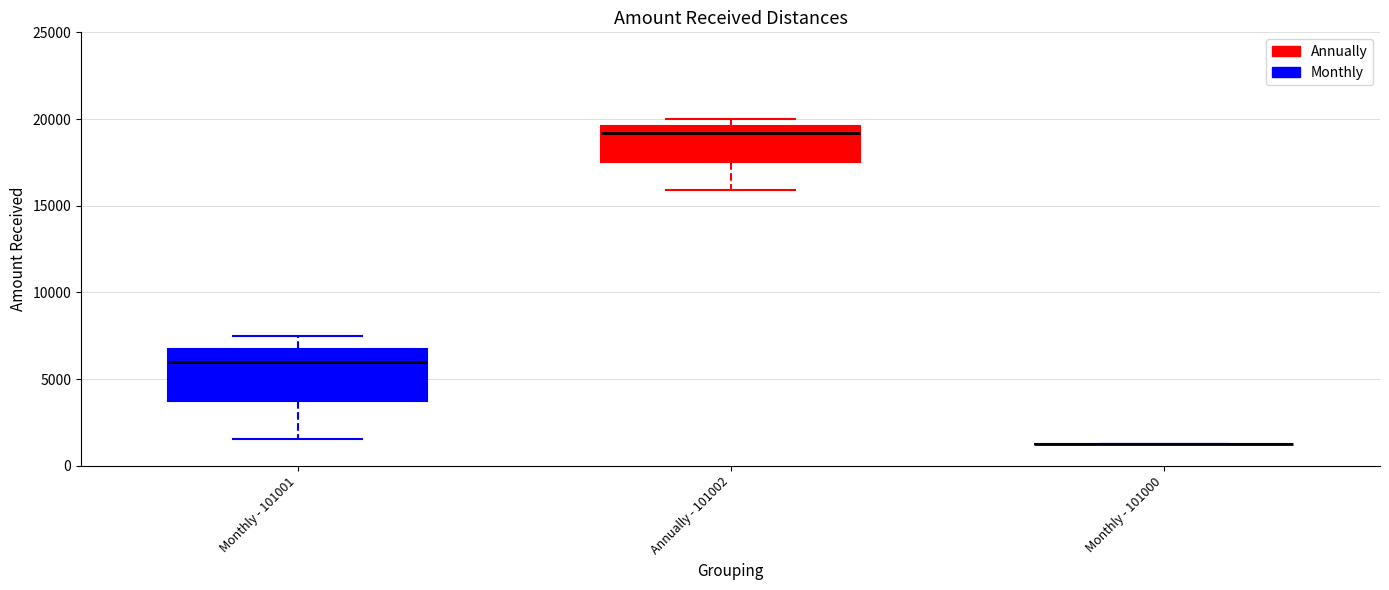

Which box is the tallest, from its lower edge to its upper edge?

Monthly - 101001